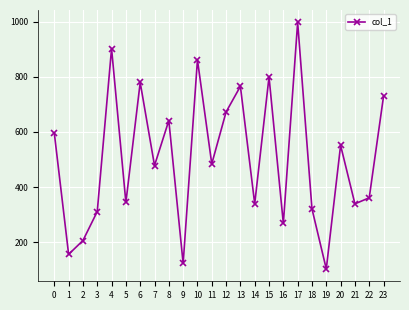

At which label is the value closest to 550?

20